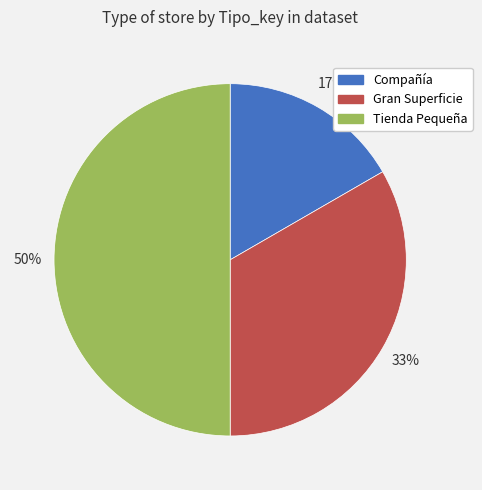

True or false: Compañía accounts for 17% of the total.

True